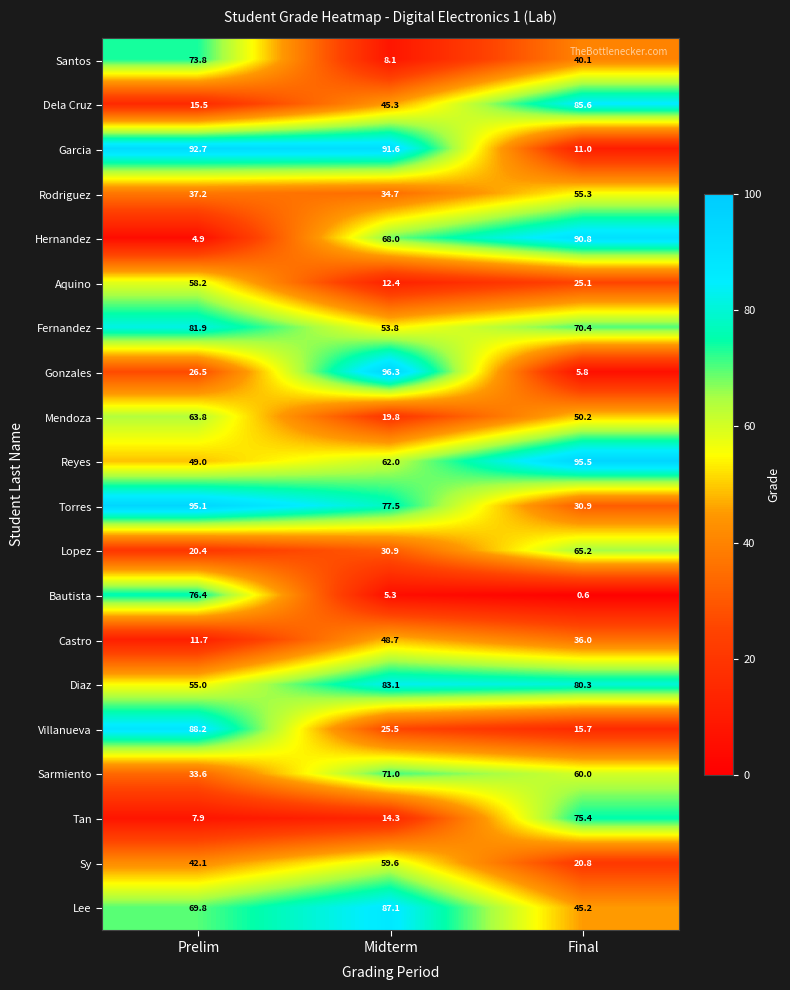

List the series in order of their peak value, highest first.

Gonzales, Reyes, Torres, Garcia, Hernandez, Villanueva, Lee, Dela Cruz, Diaz, Fernandez, Bautista, Tan, Santos, Sarmiento, Lopez, Mendoza, Sy, Aquino, Rodriguez, Castro